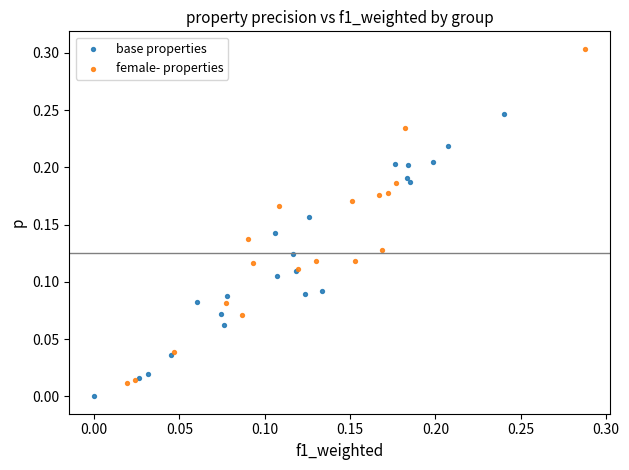

Which series contains the highest Y value?

female- properties